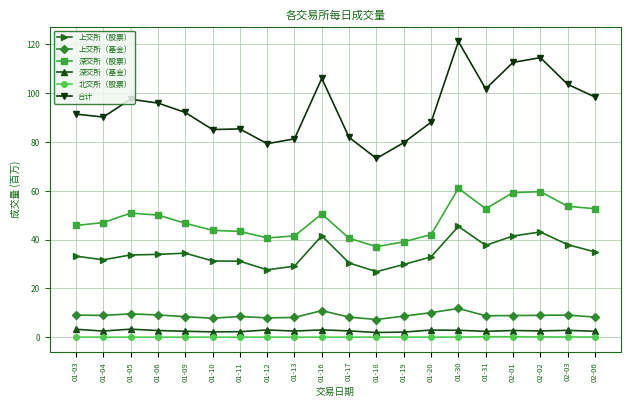

Count the number of categories in the chart.

20